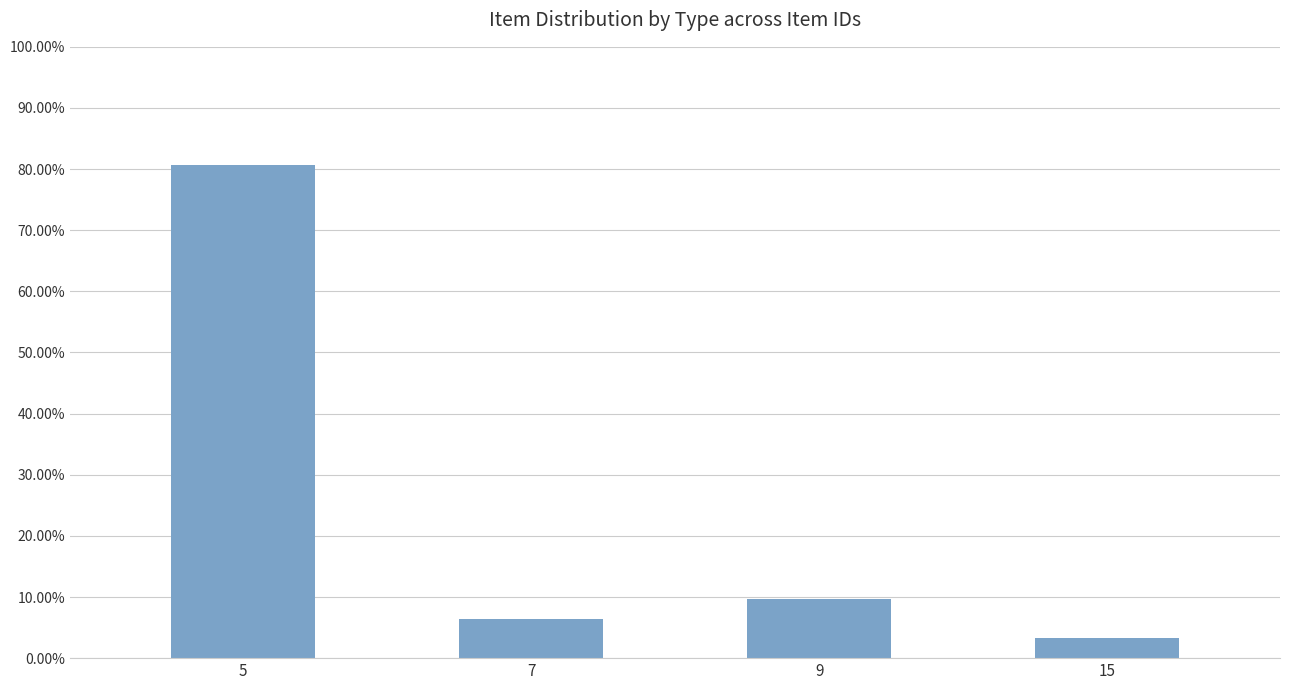

Which has a higher value, 9 or 15?

9